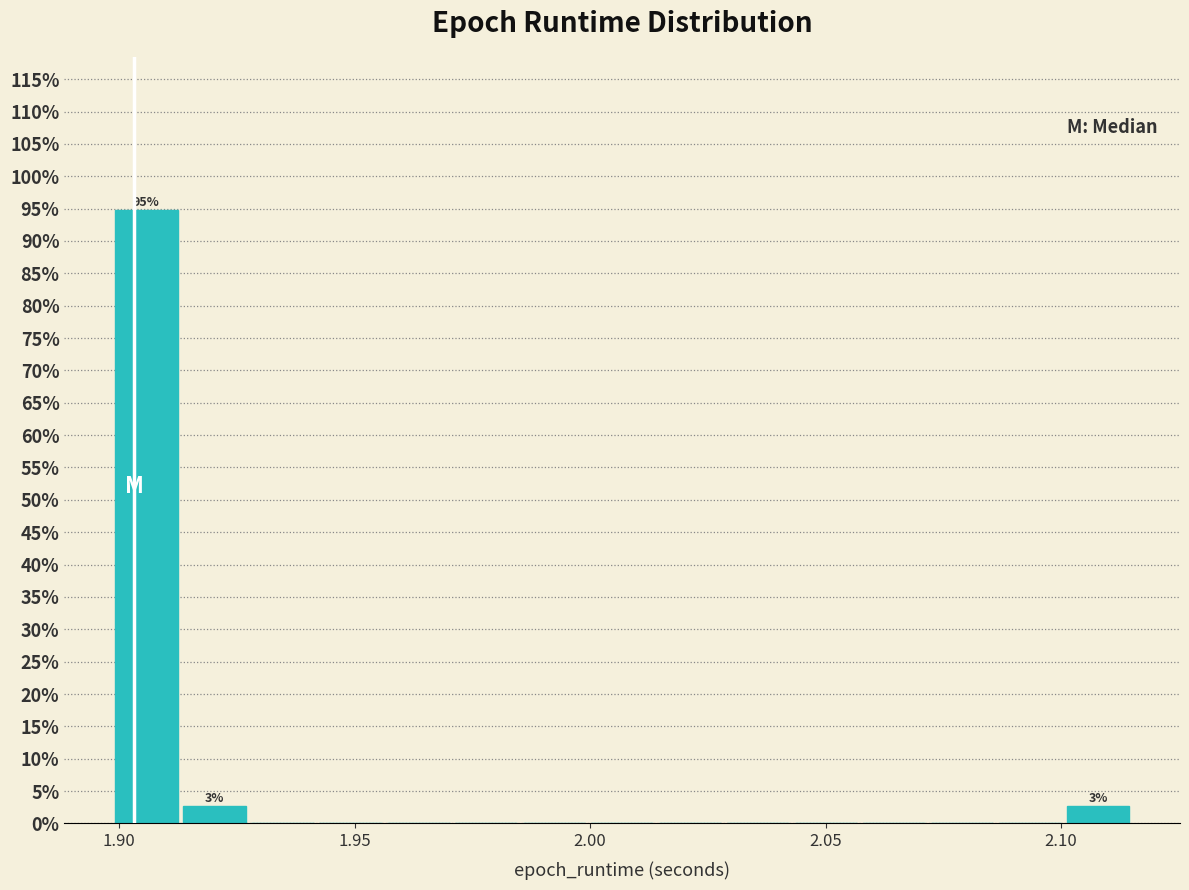

Read against the x-axis, roughly where is the centre of the tallest bar?

1.905